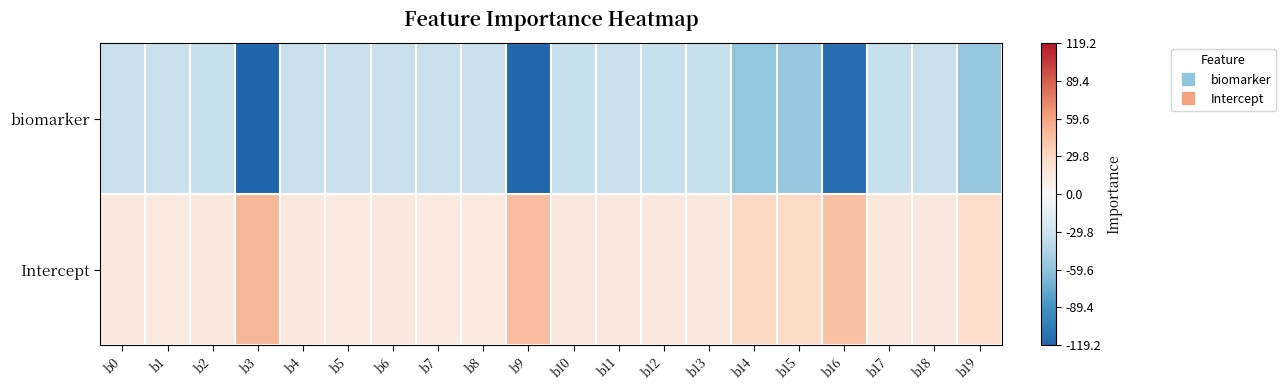

Reading left to right, extract all data points from this chart.

biomarker: b0=-33.0	b1=-32.8	b2=-33.6	b3=-119.2	b4=-33.4	b5=-32.8	b6=-33.3	b7=-33.2	b8=-32.7	b9=-116.6	b10=-33.8	b11=-33.0	b12=-33.6	b13=-33.6	b14=-59.6	b15=-55.9	b16=-112.8	b17=-33.9	b18=-33.2	b19=-57.8
Intercept: b0=15.0	b1=14.9	b2=15.2	b3=49.0	b4=15.1	b5=14.6	b6=14.9	b7=14.9	b8=14.8	b9=45.9	b10=15.1	b11=14.9	b12=15.2	b13=15.1	b14=30.4	b15=28.9	b16=44.1	b17=15.2	b18=15.0	b19=26.9